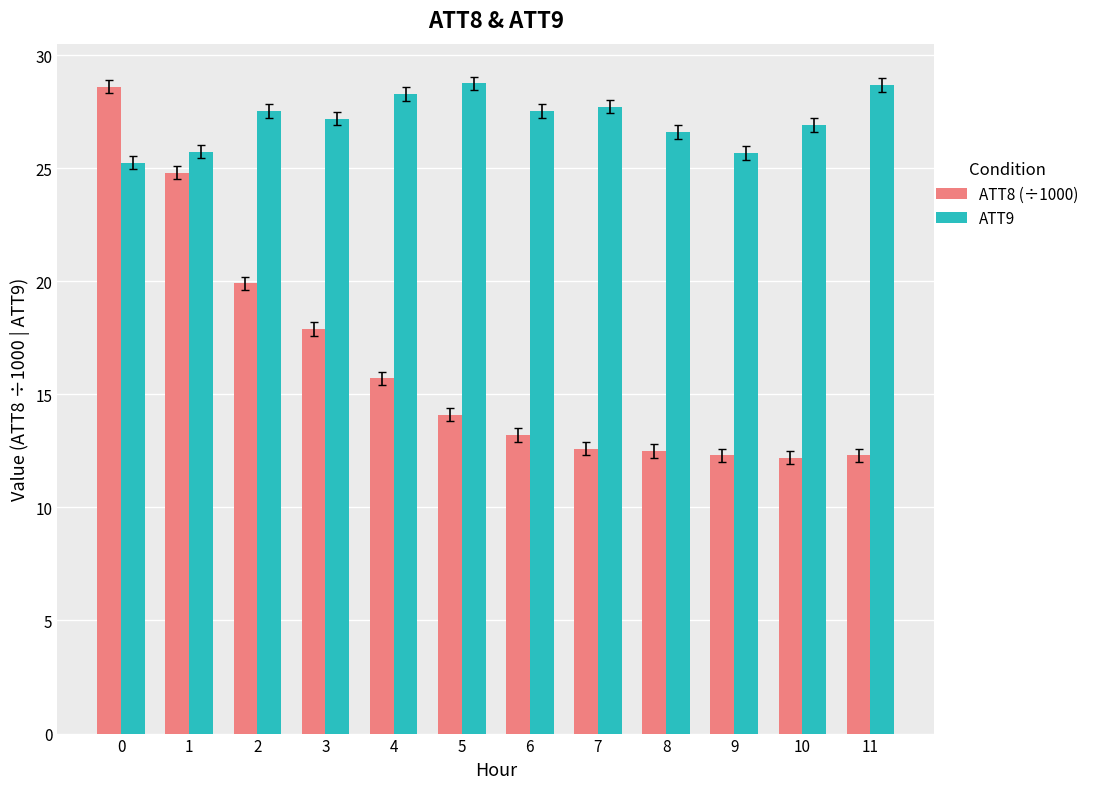

Rank the series at 8 from highest to lowest value.

ATT9, ATT8 (÷1000)